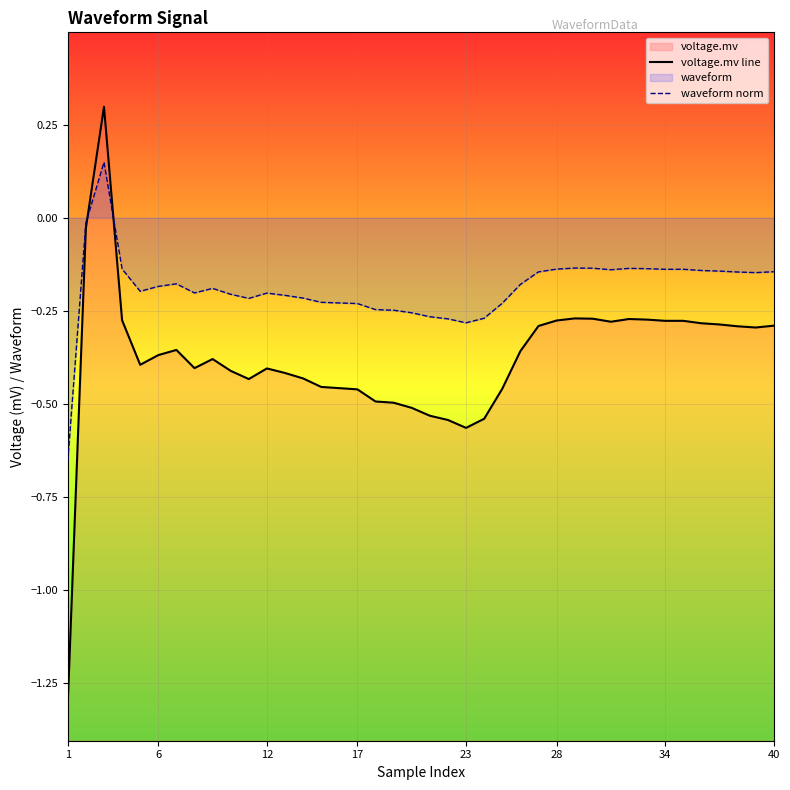

What is the difference between the second highest and second lowest values in the waveform norm series?

0.3